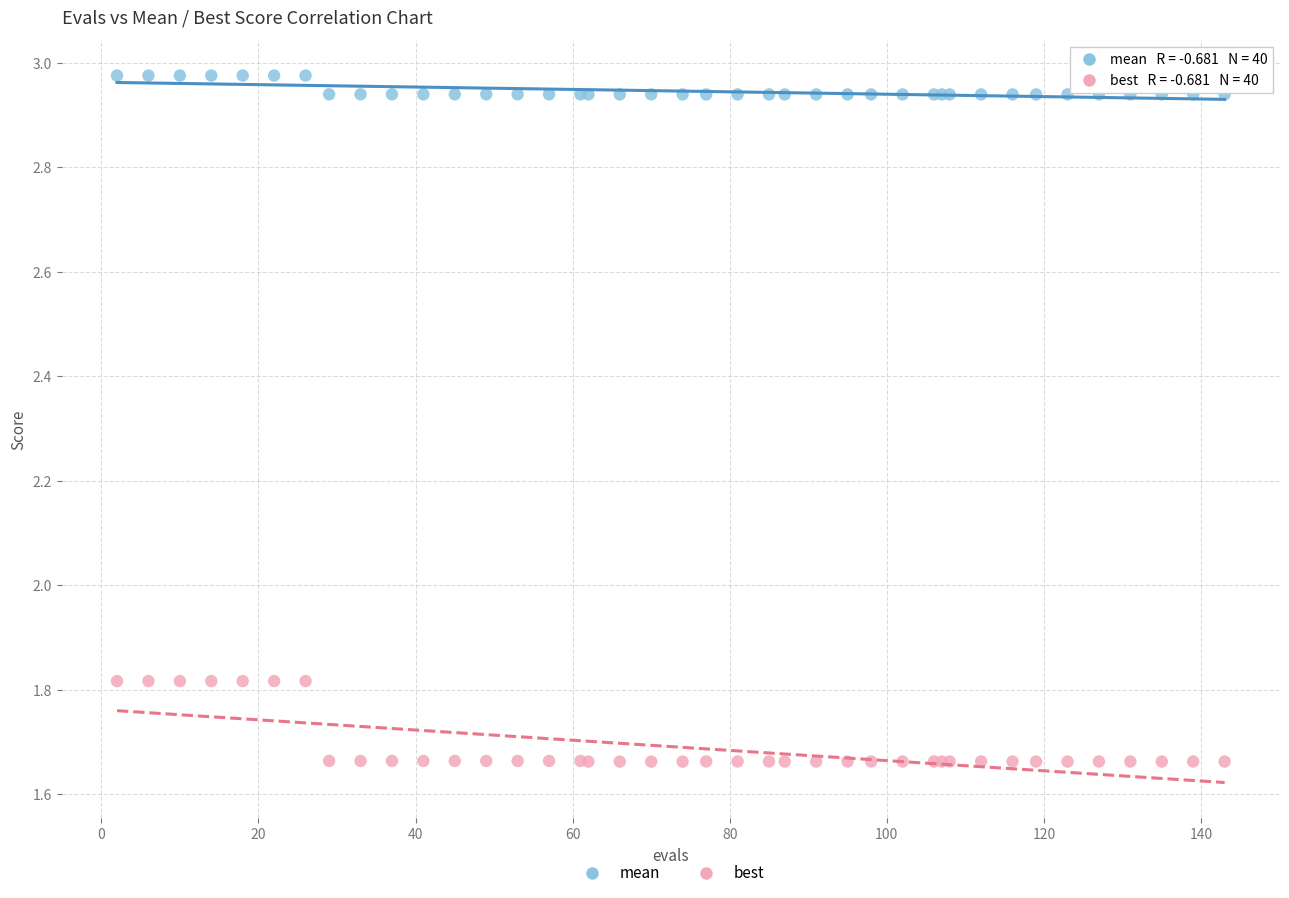

Which series reaches the maximum Y coordinate?

mean